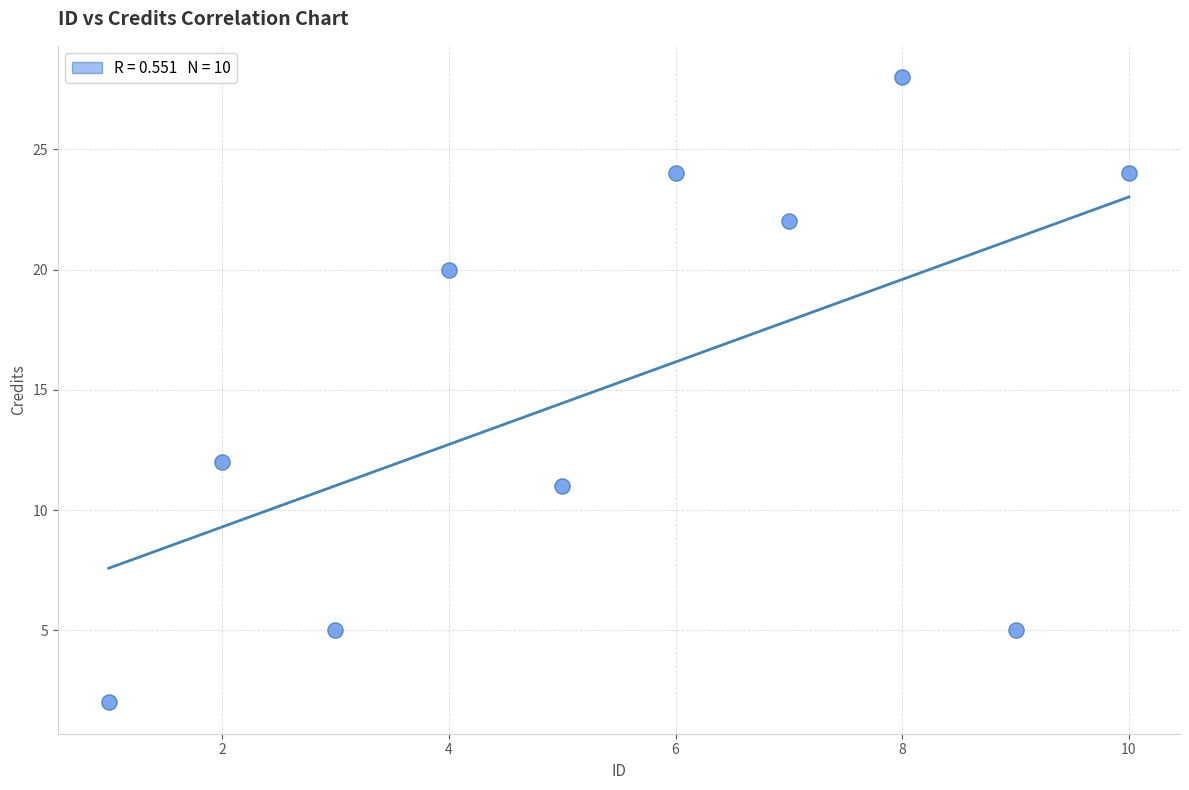

What Y value in the scatter plot is closest to 15?

12